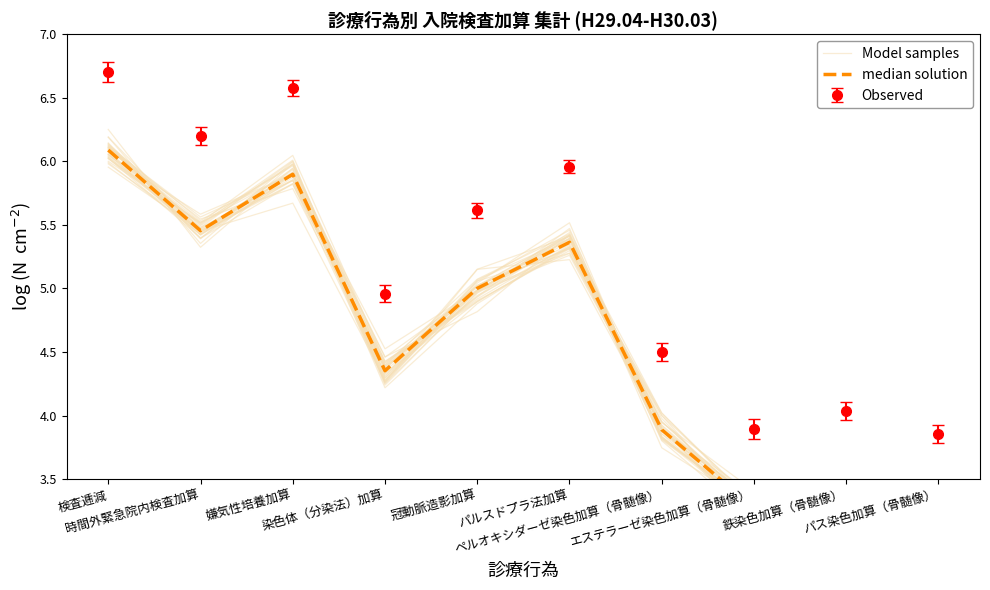

Which category has the highest value in the median solution series?

検査逓減